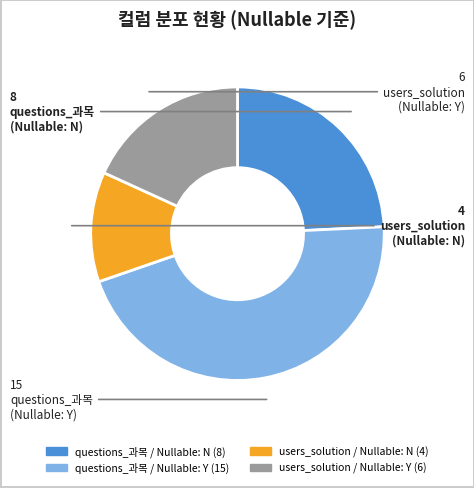

Is there a majority slice in this chart?

No